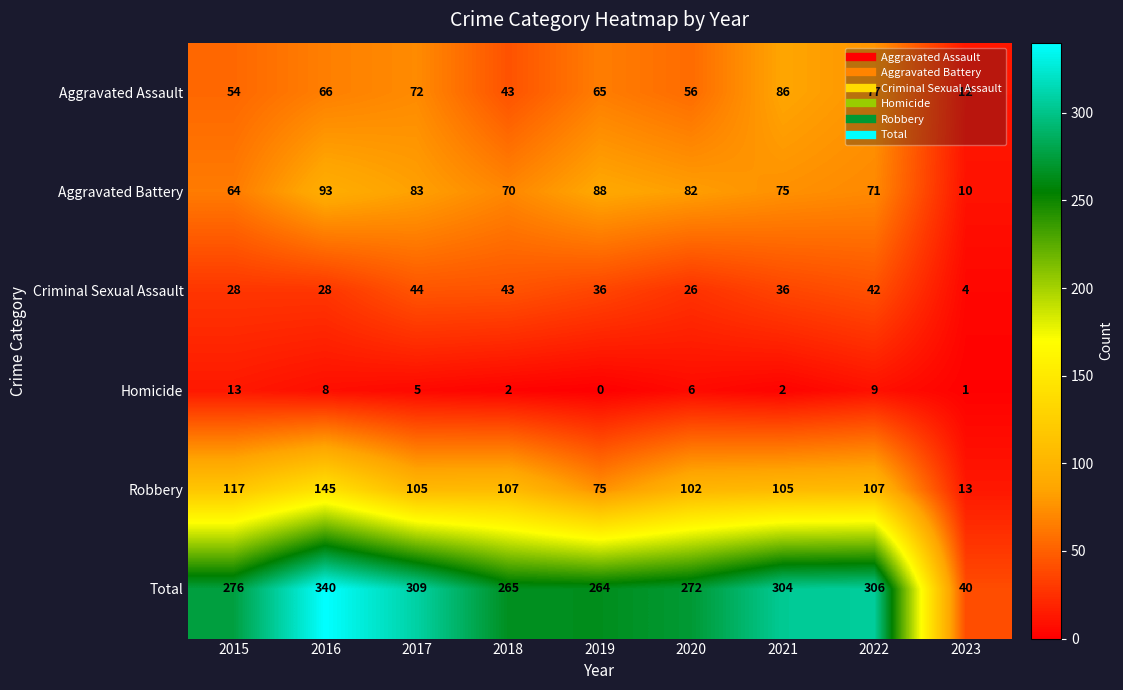

What is the maximum value for Robbery?

145